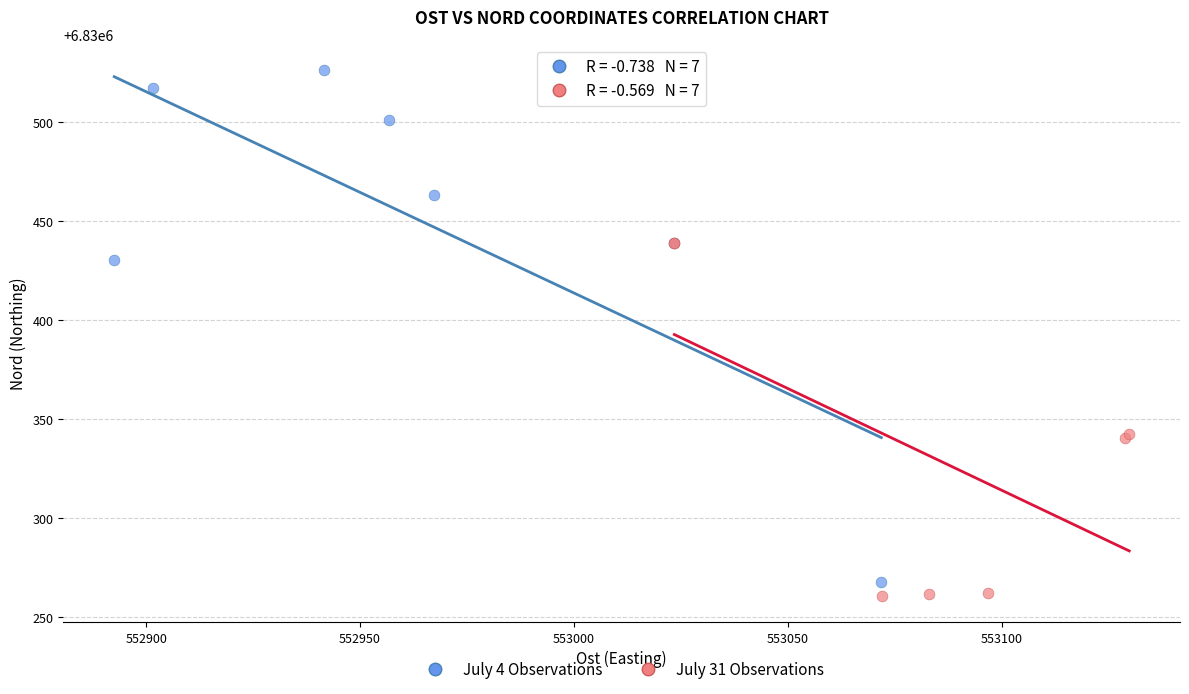

Which series has the widest spread of Y values?

July 4 Observations